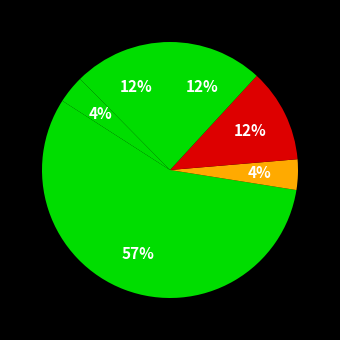

How many segments does this pie chart have?

6